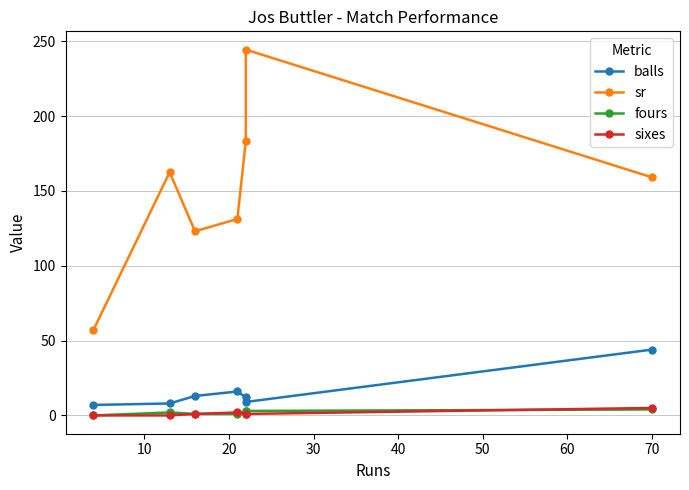

Between 10 and 30, which series saw the biggest shift?

sr